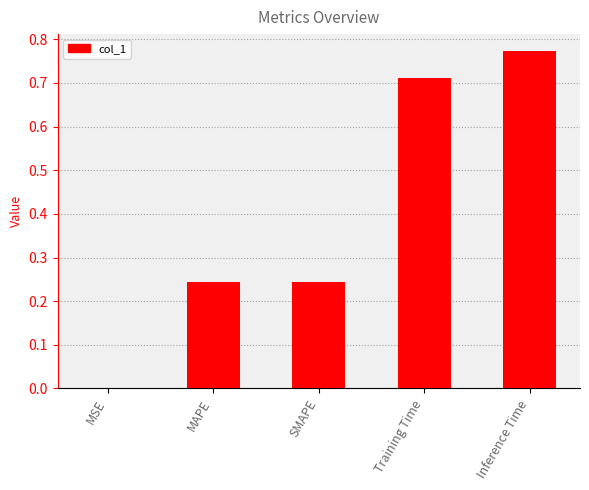

What is the sum of all values?

2.0